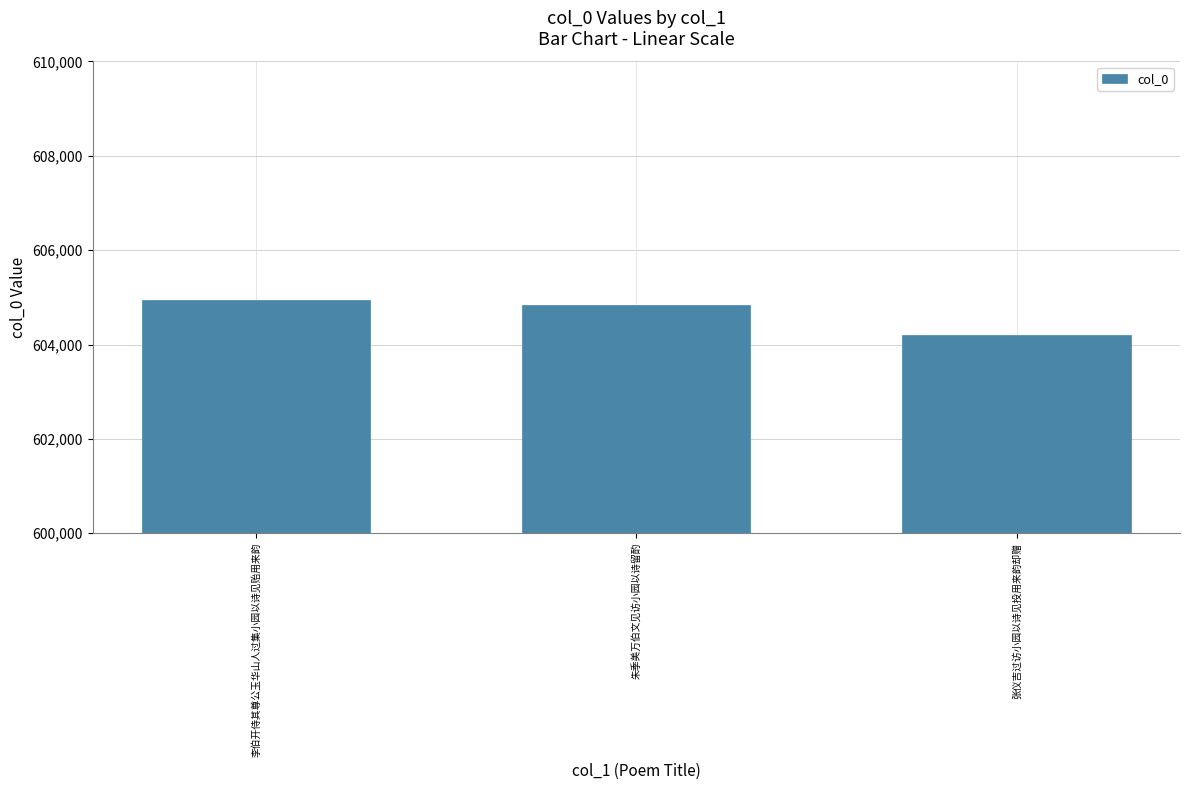

Rank the categories by value from highest to lowest.

李伯开侍其尊公玉华山人过集小园以诗见贻用来韵, 朱季美万伯文见访小园以诗留酌, 张仪吉过访小园以诗见投用来韵却赠